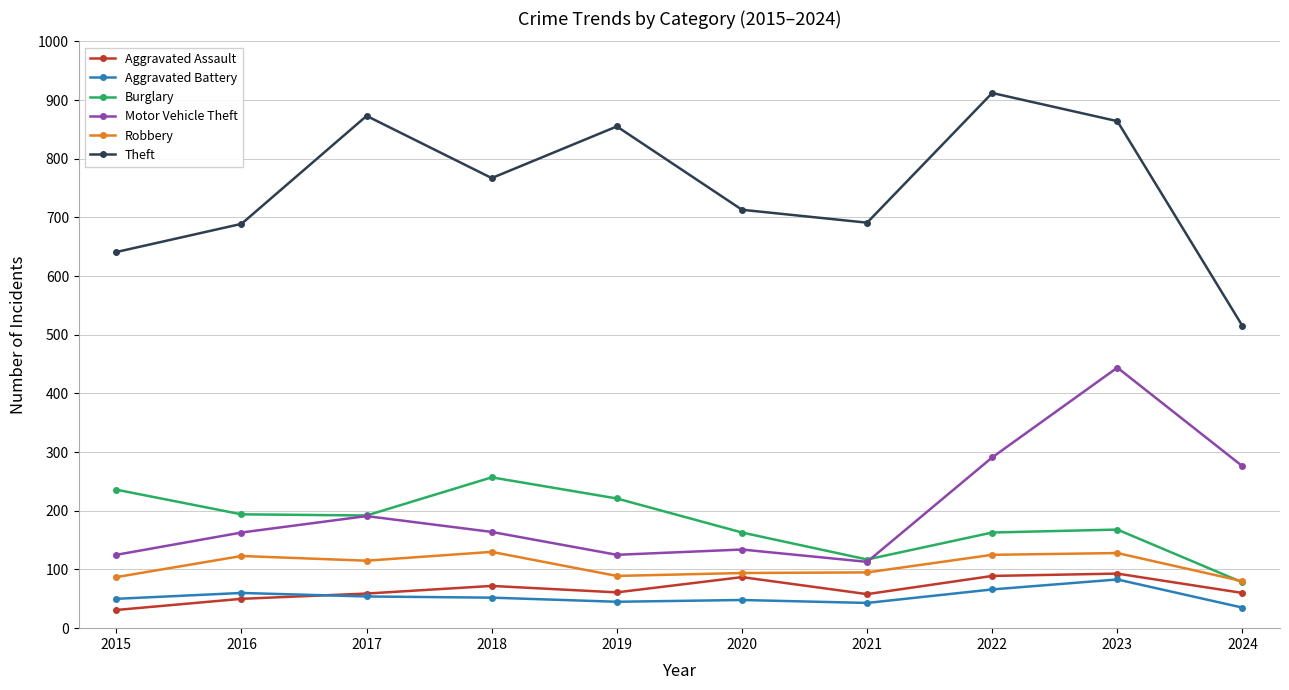

The Motor Vehicle Theft series shows 182 at 2015. True or false?

False